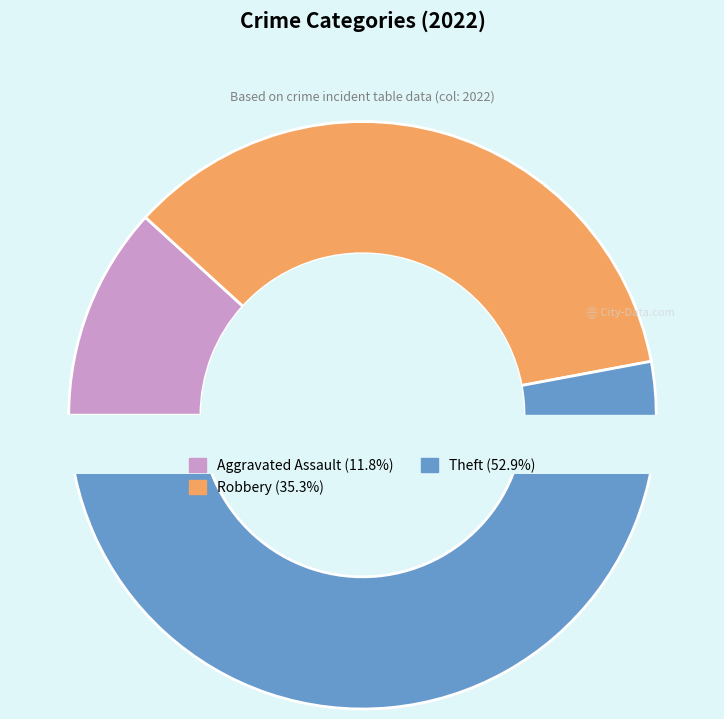

What is the total percentage of Robbery and Aggravated Assault?

47.1%